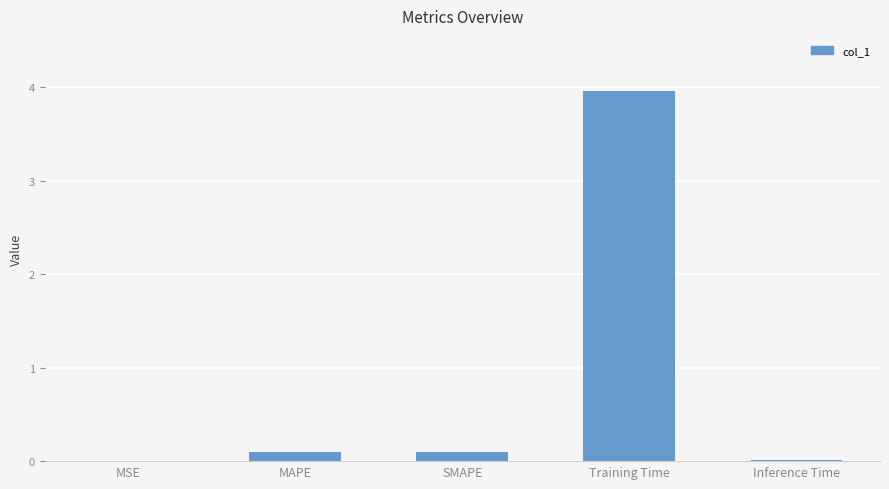

What is the sum of the values at MAPE and SMAPE?

0.2